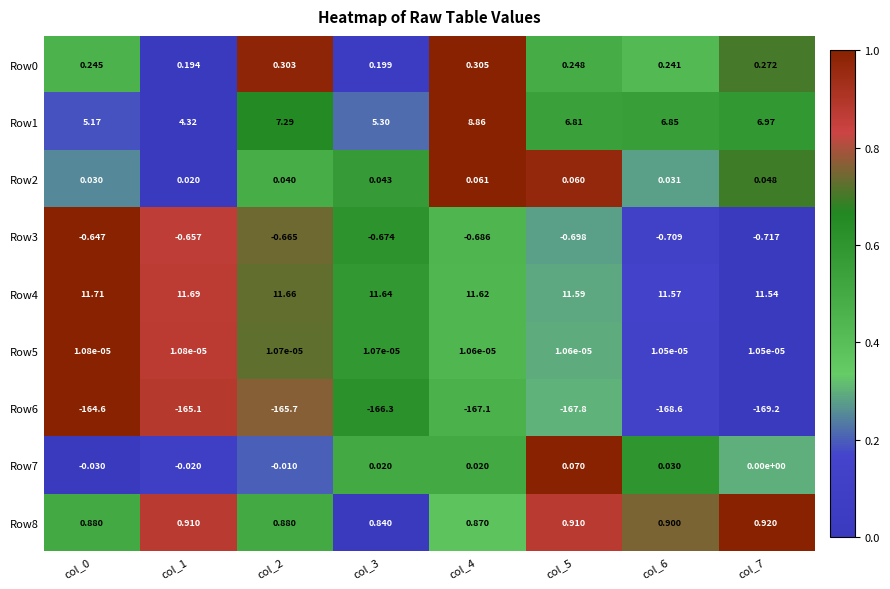

Is the value of Row8 at col_4 greater than the value of Row7 at col_3?

Yes